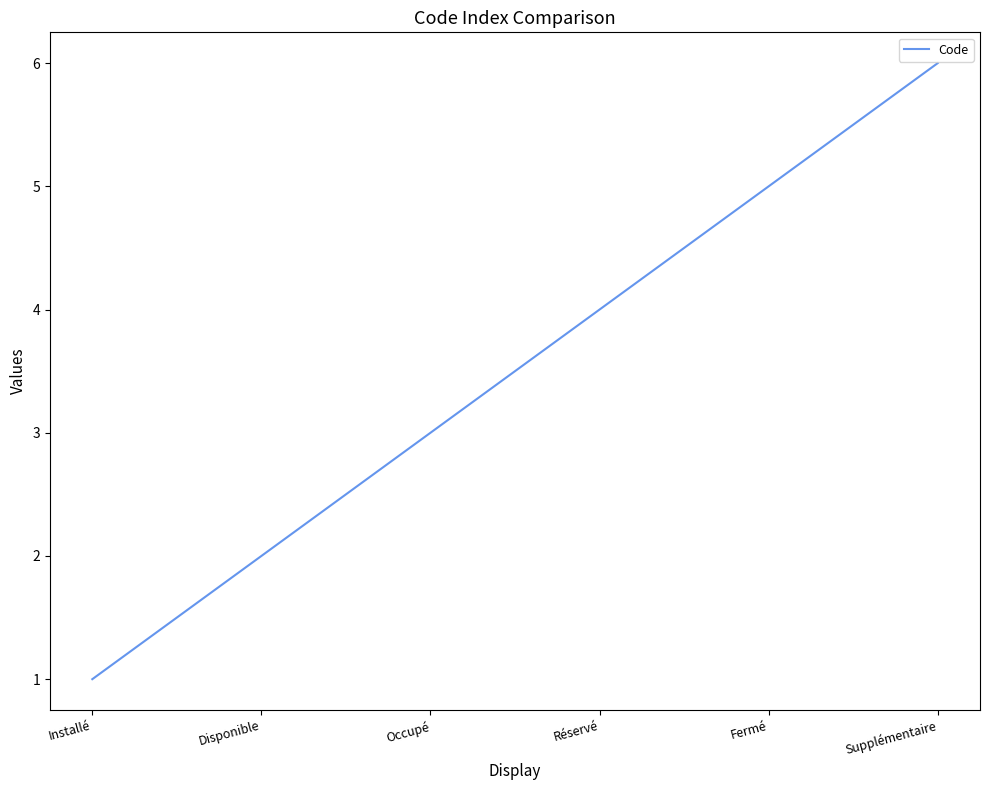

Which category has the lowest value across all series?

Installé